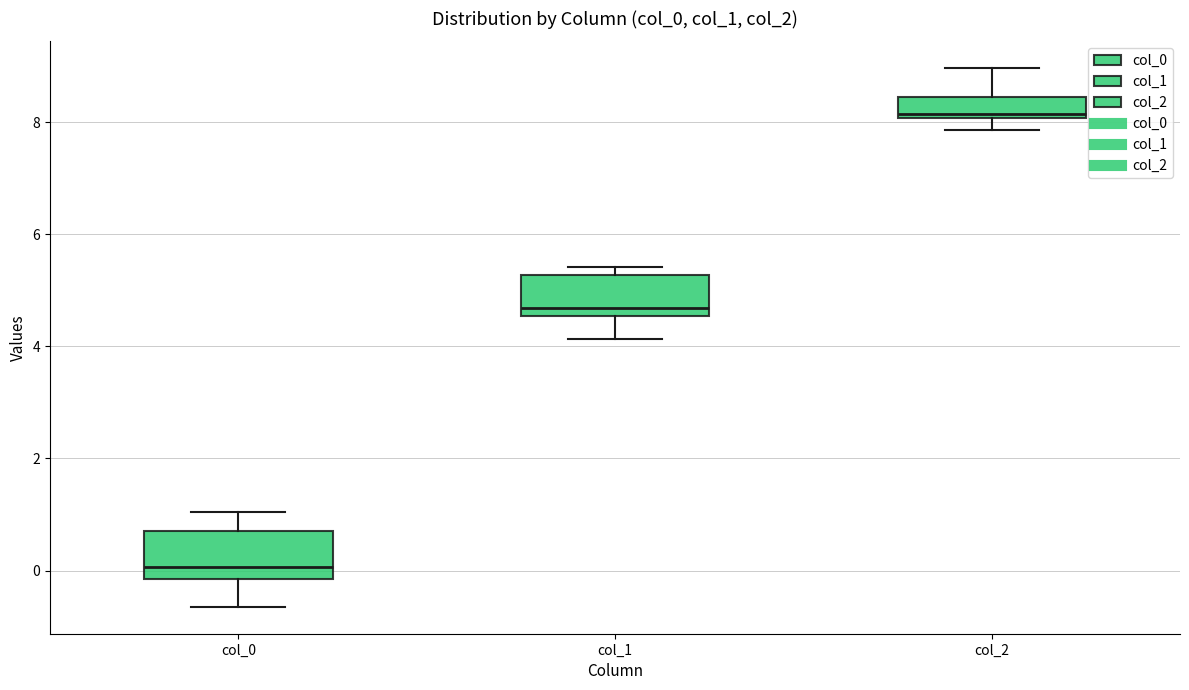

Reading left to right, transcribe this box plot: for each box, give where its median line is, the range the box spans, and where its two whiskers end, as read against the y-axis. The values are not printed on the chart, so give them approximately, as read against the axis.

col_0: median 0.0, box -0.2 to 0.8, whiskers -0.6 to 1.0
col_1: median 4.6 (just above the box's lower edge), box 4.6 to 5.2, whiskers 4.2 to 5.4
col_2: median 8.2, box 8.0 to 8.4, whiskers 7.8 to 9.0